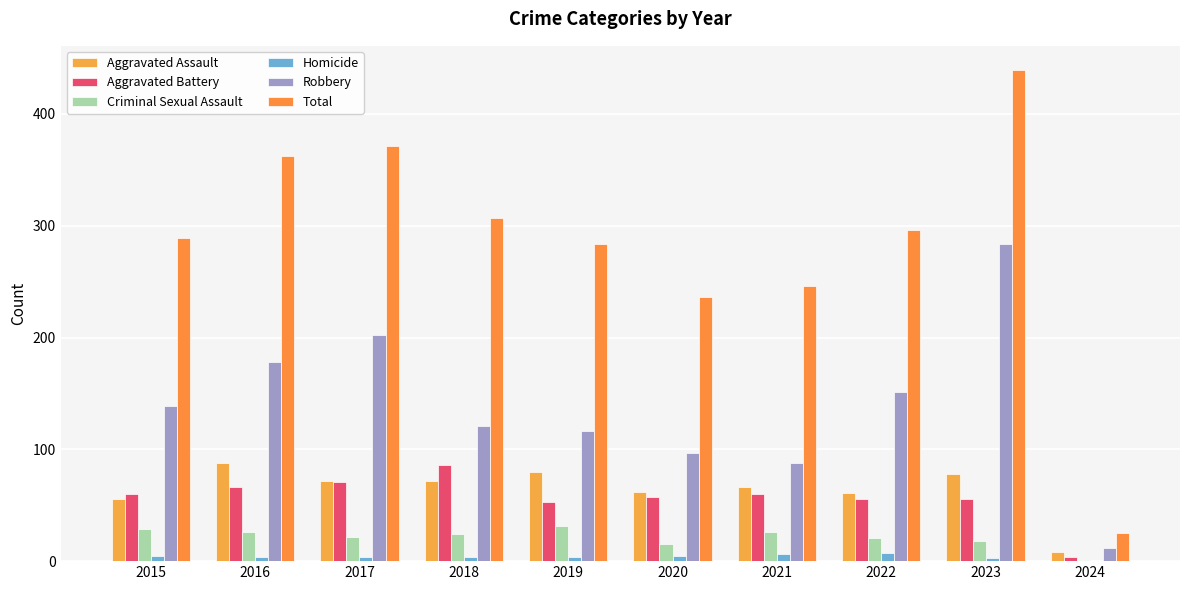

Are the bars grouped side by side (vs. stacked)?

Yes